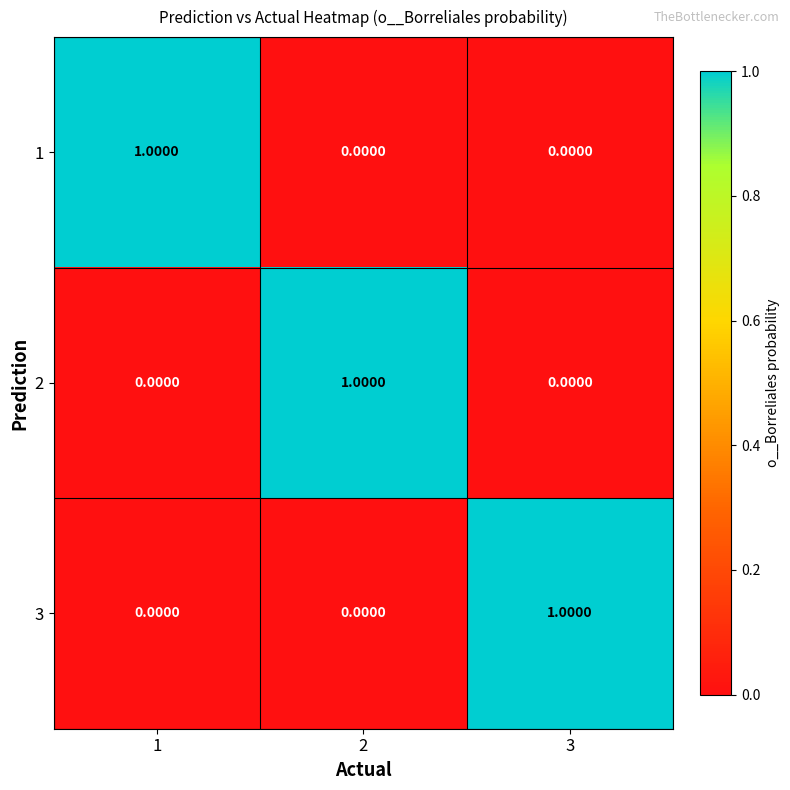

Is the value of 1 at 3 greater than the value of 3 at 3?

No